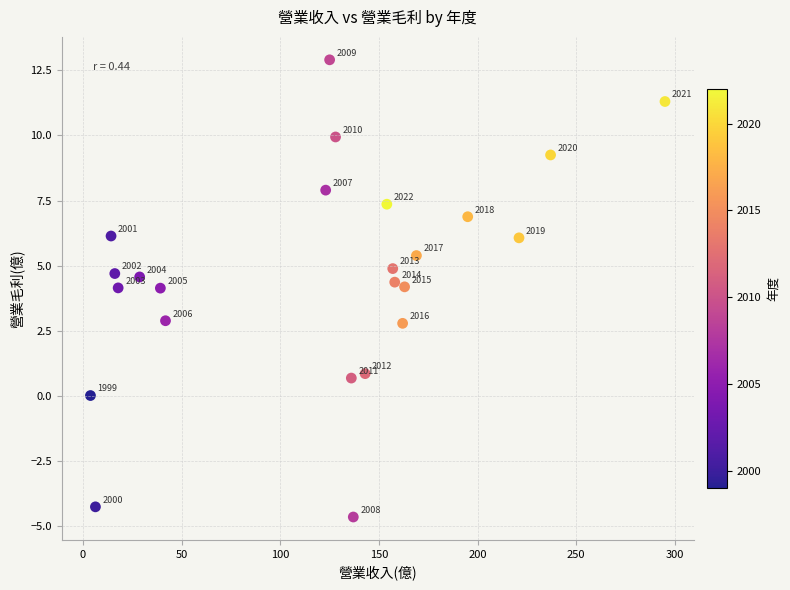

What is the range of X values (max minus min)?

291.2